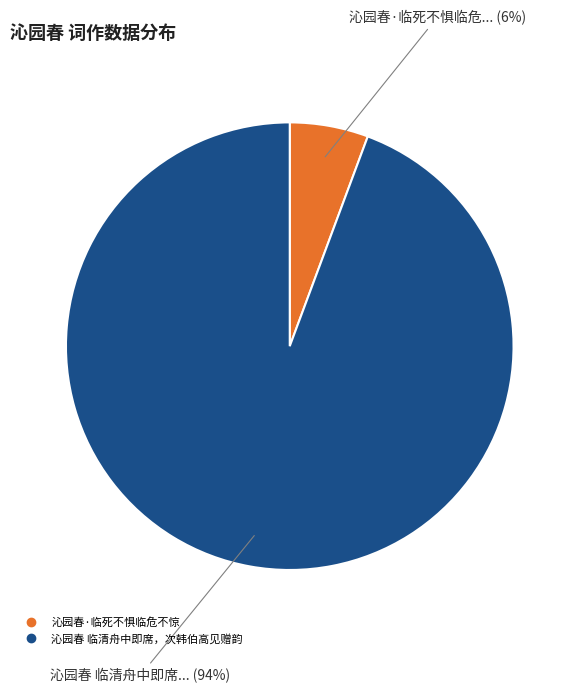

Is it true that 沁园春 临清舟中即席，次韩伯高见赠韵 is 94% of the pie?

True